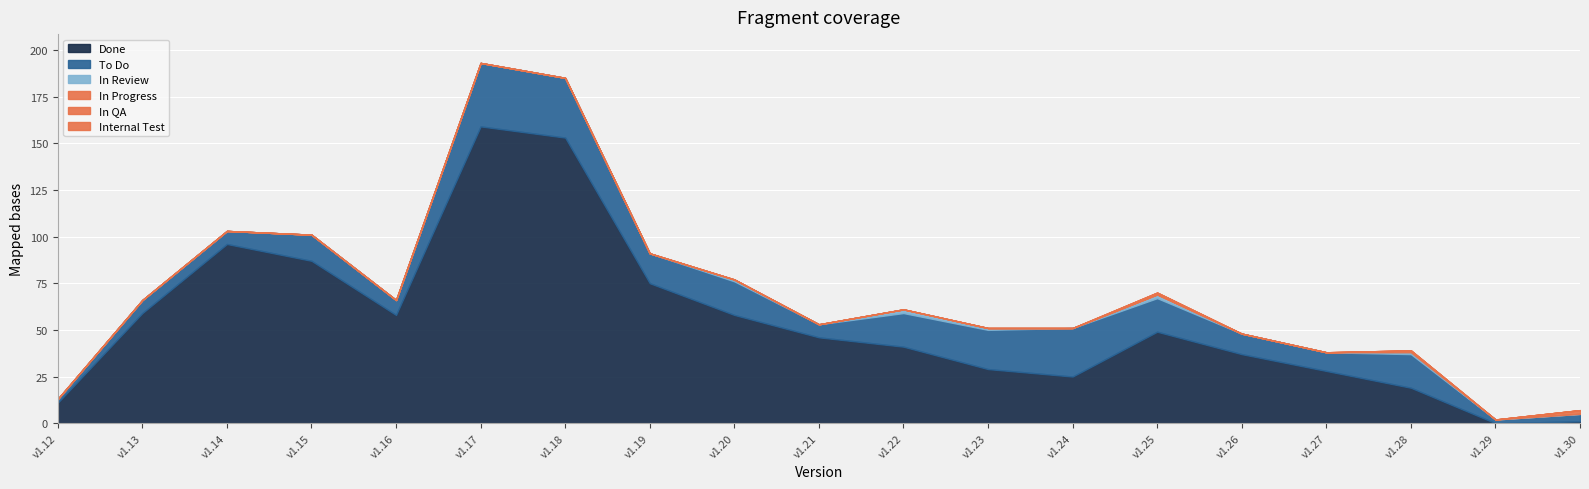

True or false: In Review has a value of 0 at v1.30.

True